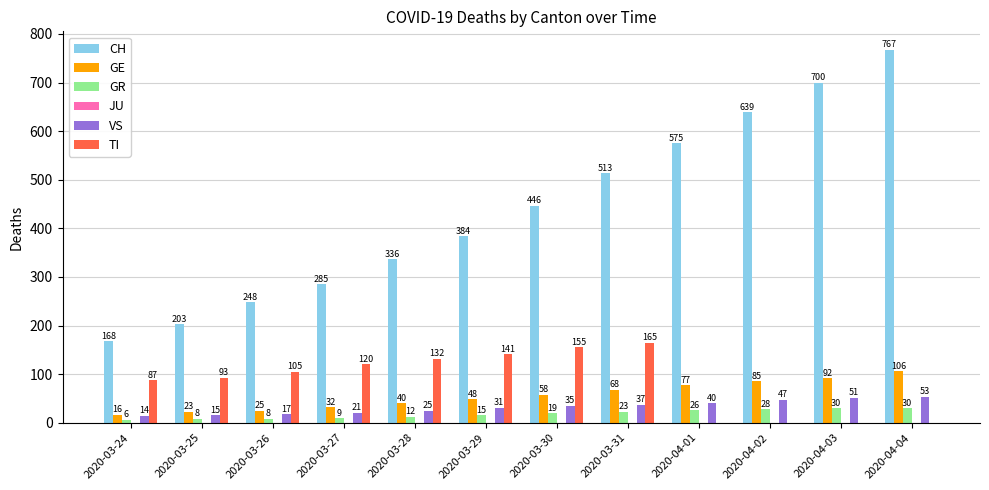

Count the number of categories in the chart.

12